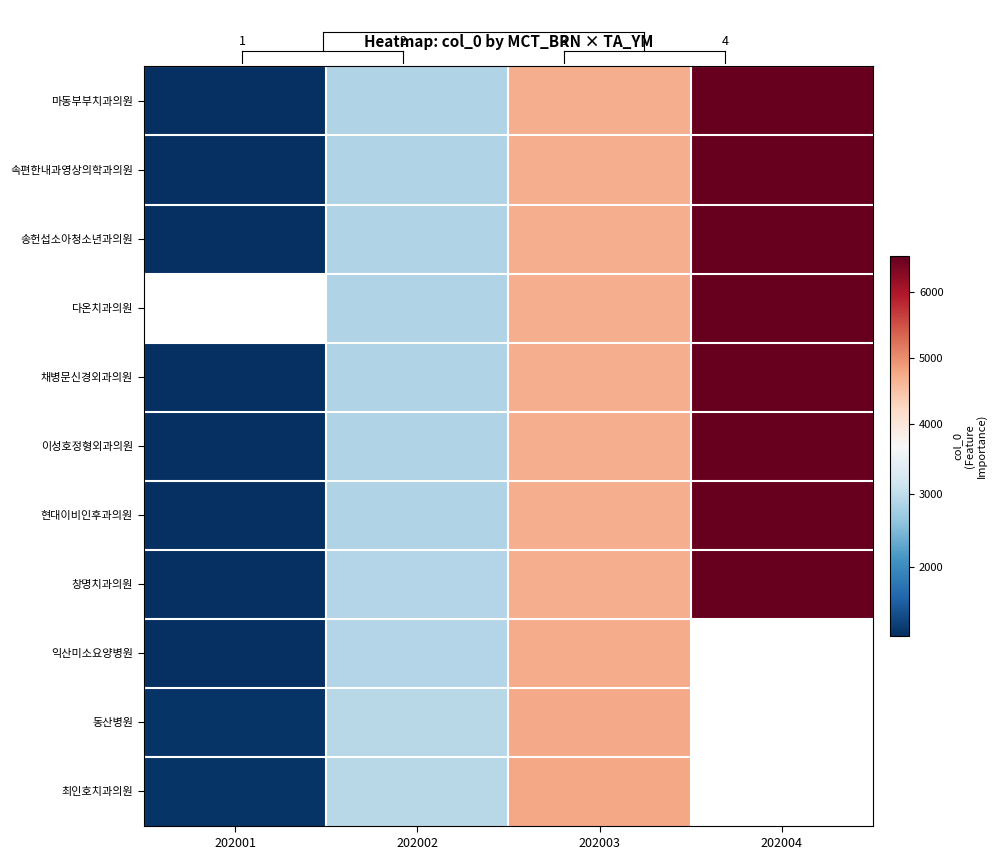

At which label does 창명치과의원 first exceed 4722?

202004